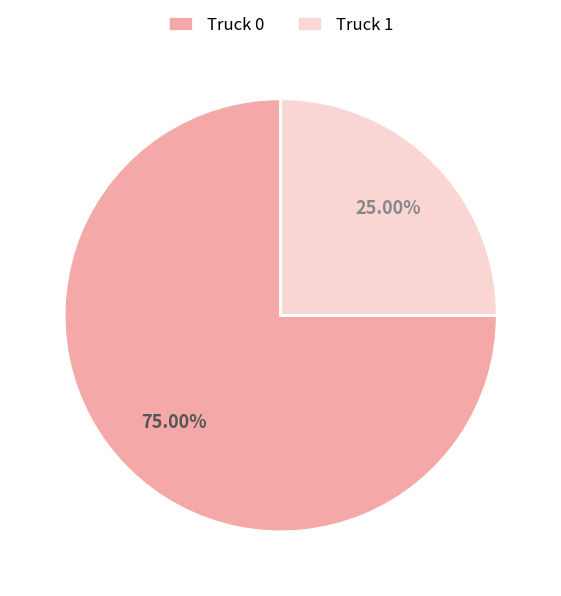

To the nearest percent, what portion does Truck 0 represent?

75%